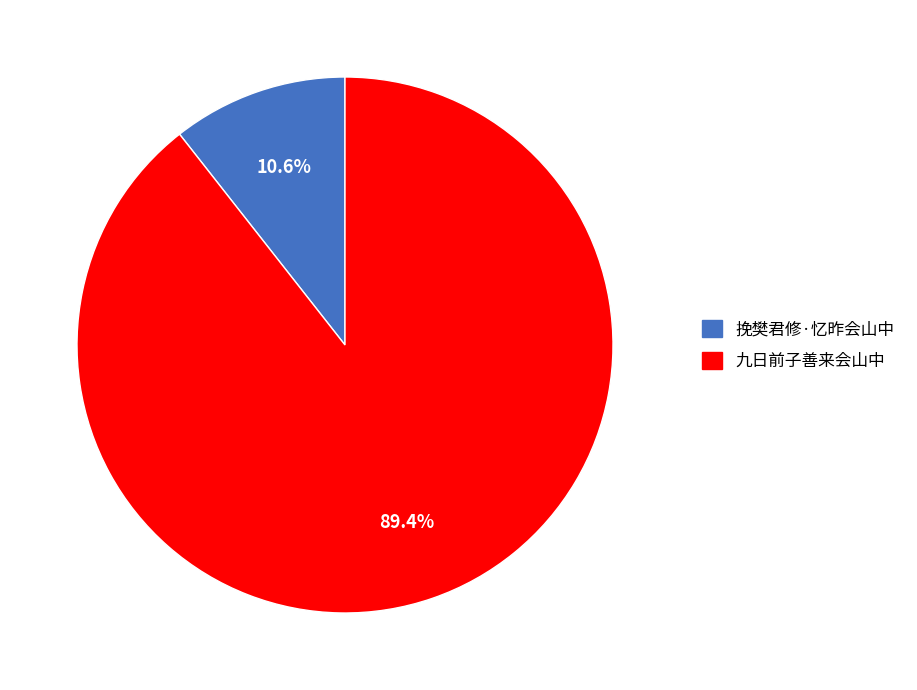

Between 挽樊君修·忆昨会山中 and 九日前子善来会山中, which is larger?

九日前子善来会山中